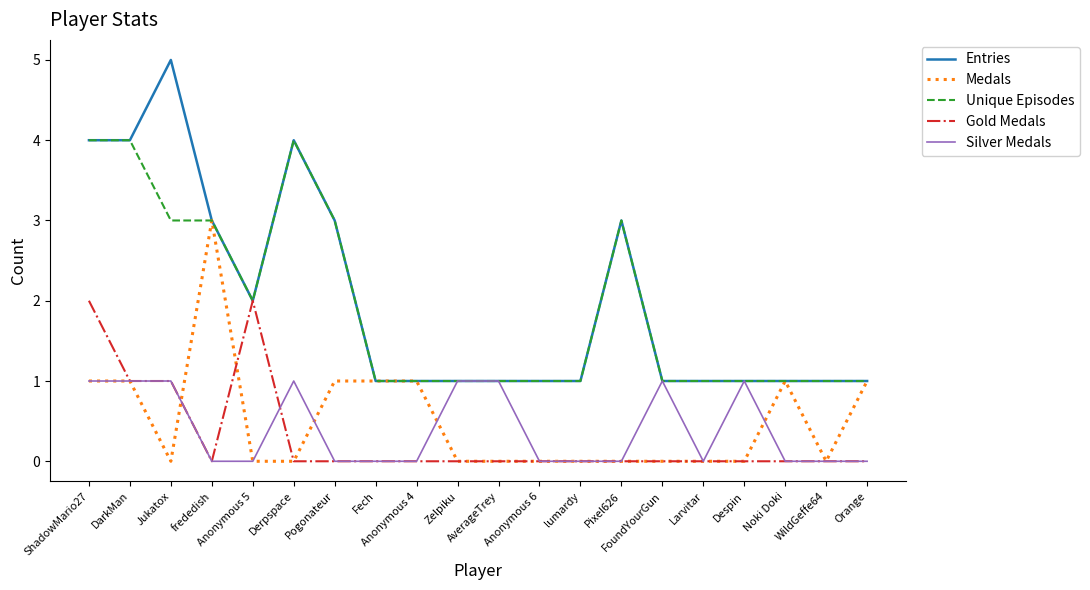

What is the difference between the second highest and second lowest values in the Gold Medals series?

2